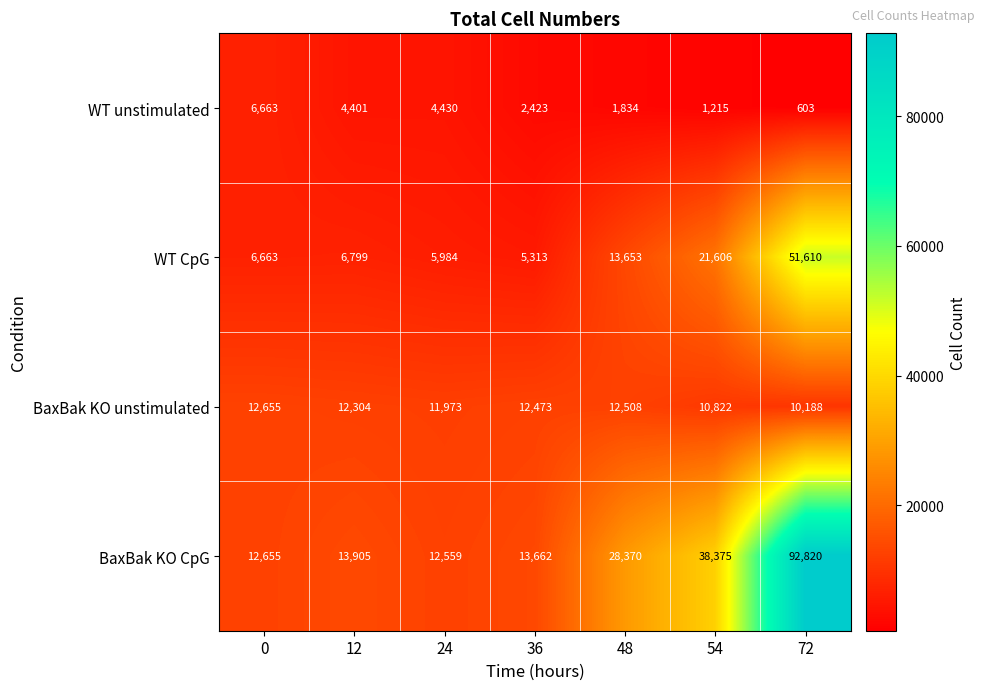

What is the total value across all series at 48?

56365